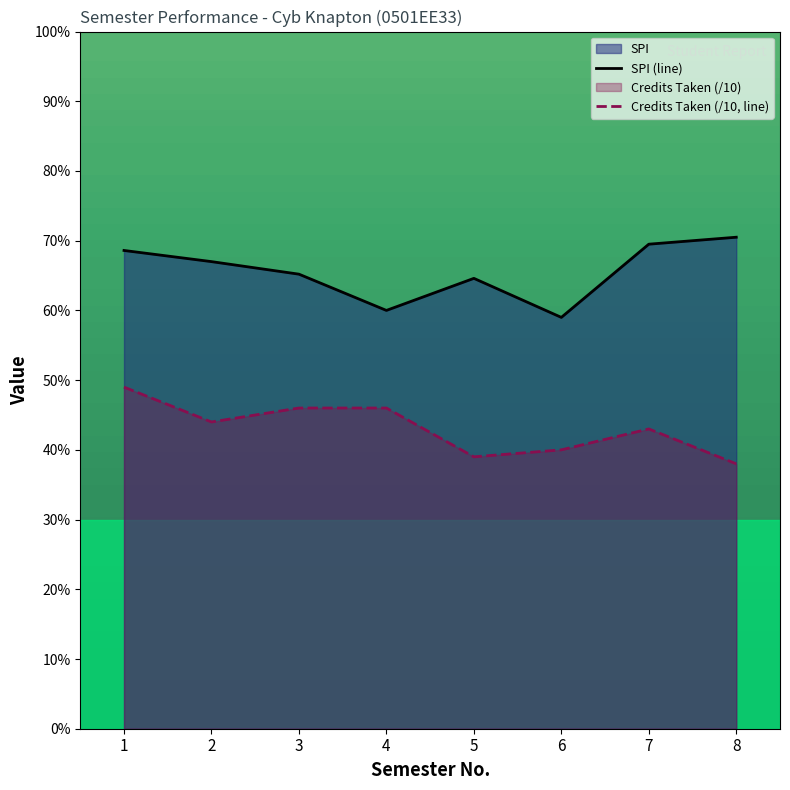

At which label does SPI (line) reach its peak?

8